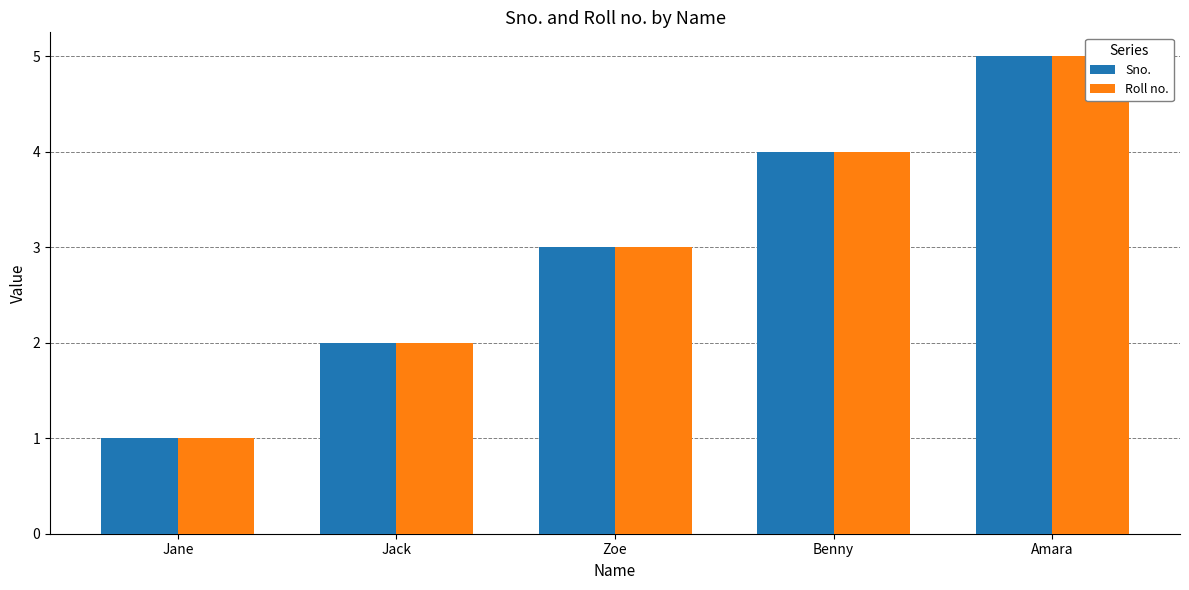

What is the sum of all Sno. values?

15